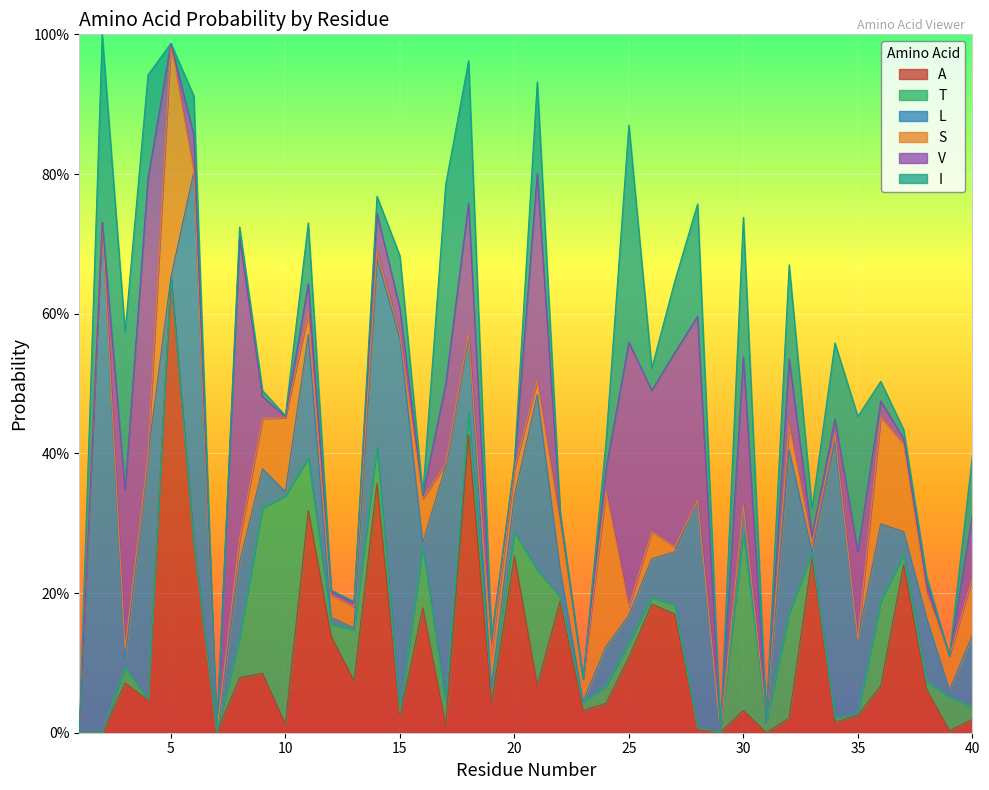

Where do I and A first cross each other?

4 and 5